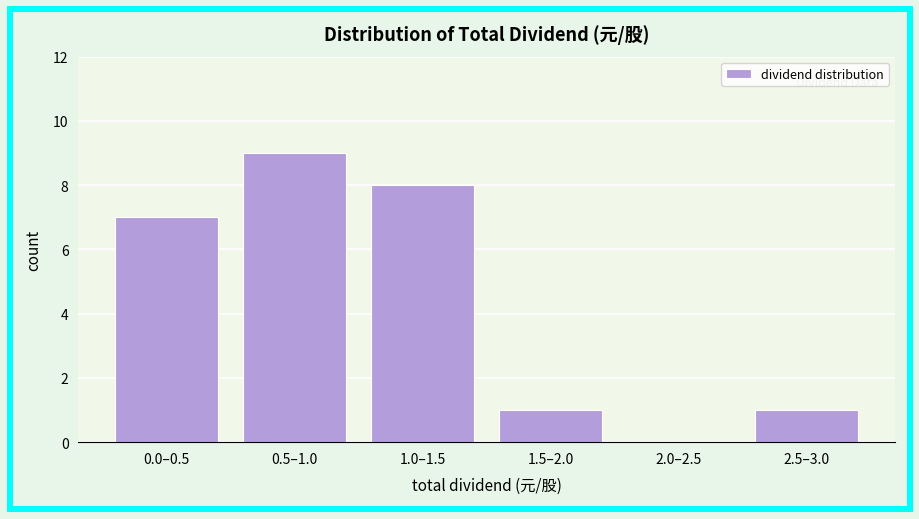

Reading left to right, list all the values displayed in this chart.

0.0–0.5=7	0.5–1.0=9	1.0–1.5=8	1.5–2.0=1	2.0–2.5=0	2.5–3.0=1